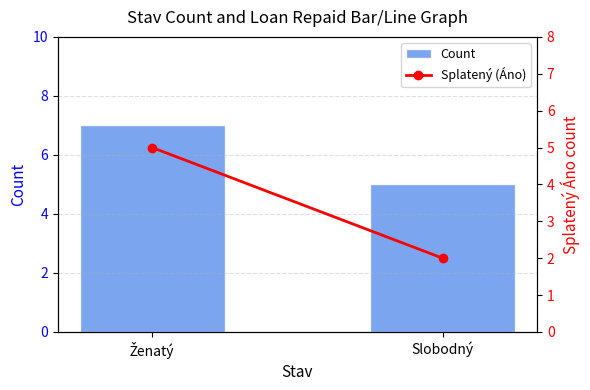

What is the label of the 1st bar from the left?

Ženatý